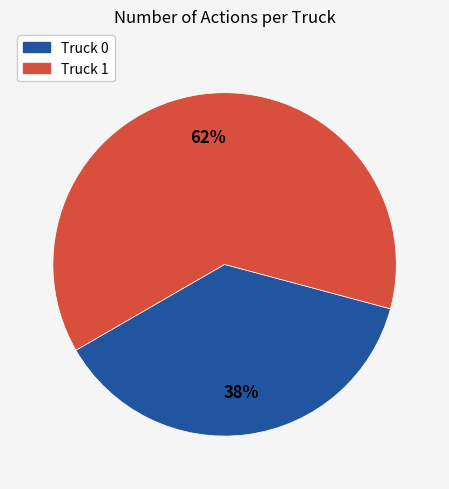

True or false: Truck 0 accounts for 38% of the total.

True